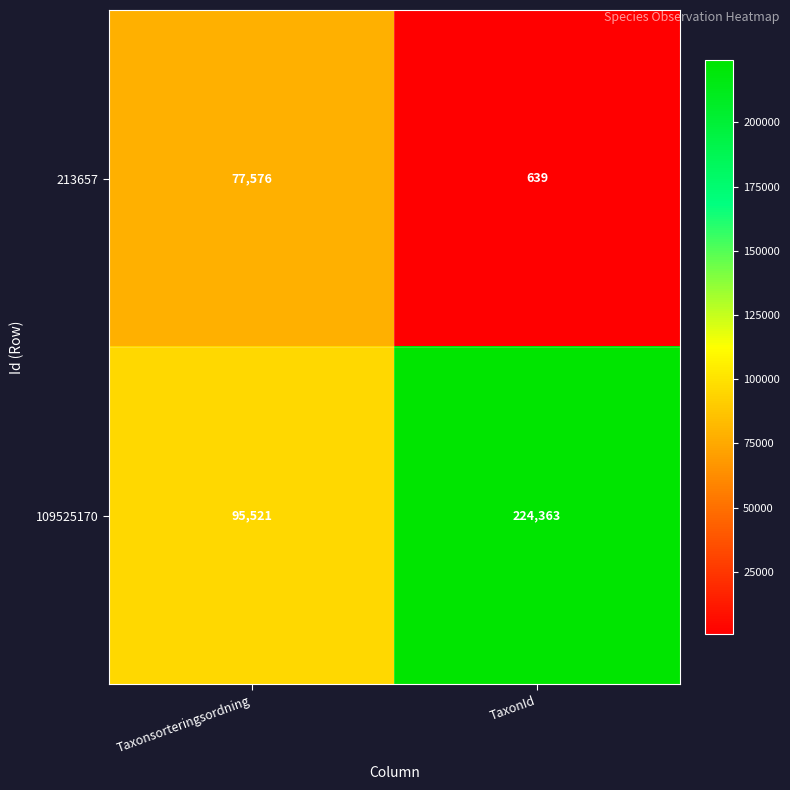

Which series changed the most between Taxonsorteringsordning and TaxonId?

109525170